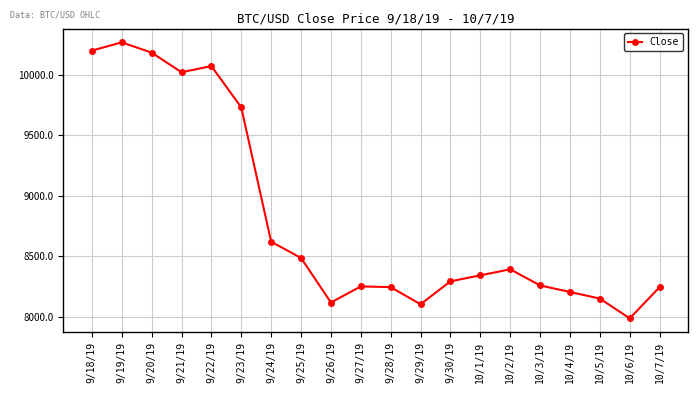

Approximately how many times larger is the value at 9/21/19 compared to 9/24/19?

1.2